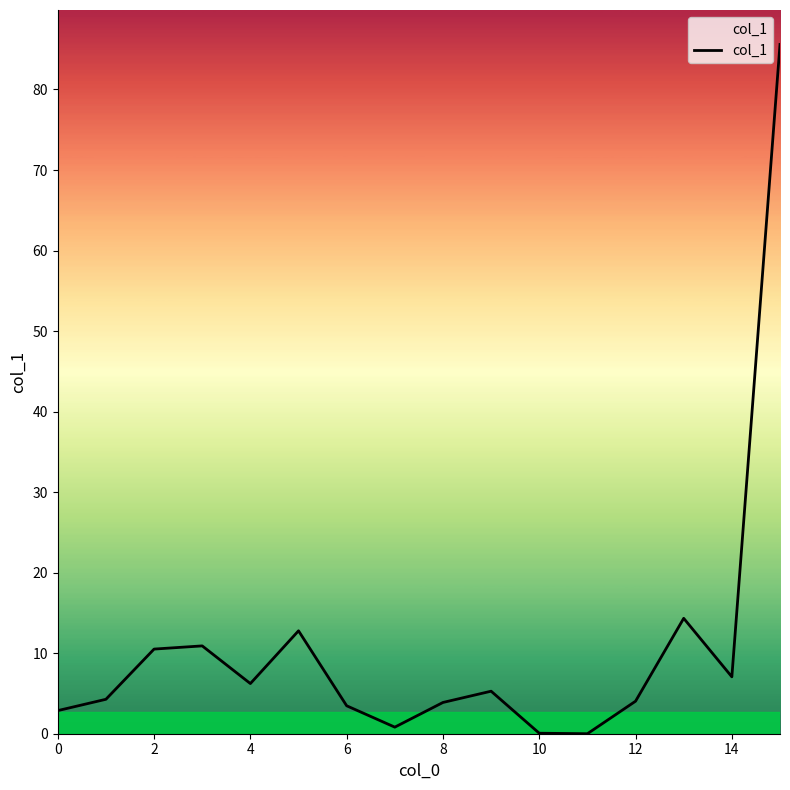

What is the average value?

10.8